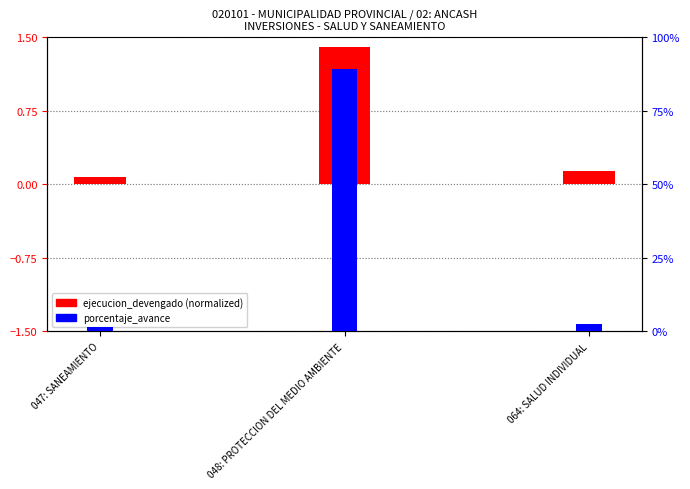

Rank the series by their maximum value, from highest to lowest.

porcentaje_avance, ejecucion_devengado (normalized)